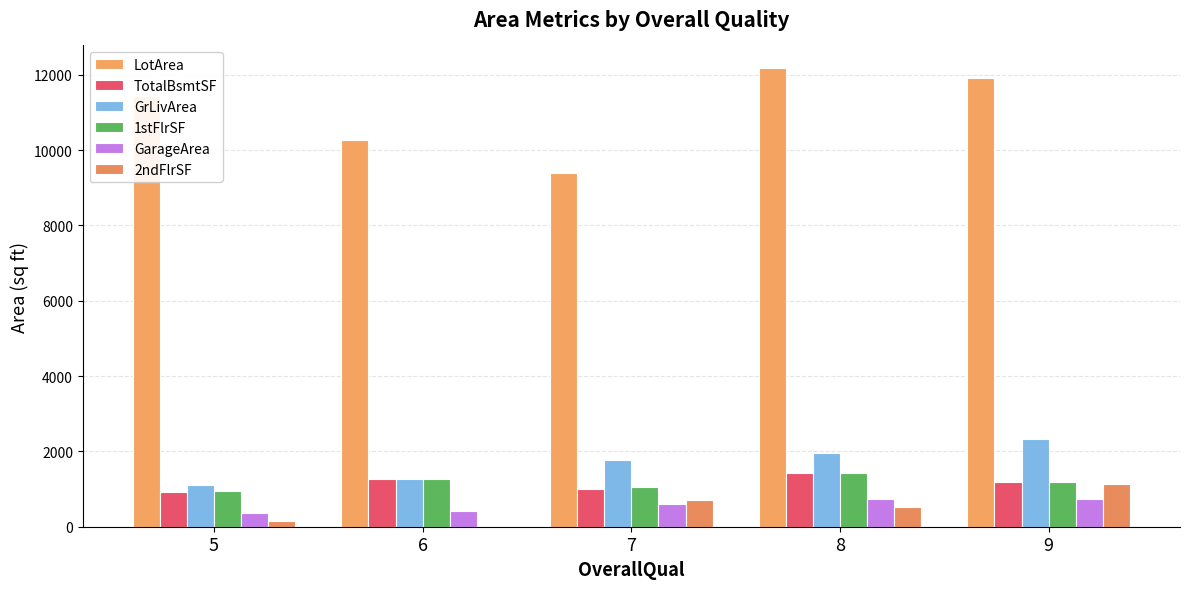

Count the number of data series in this chart.

6